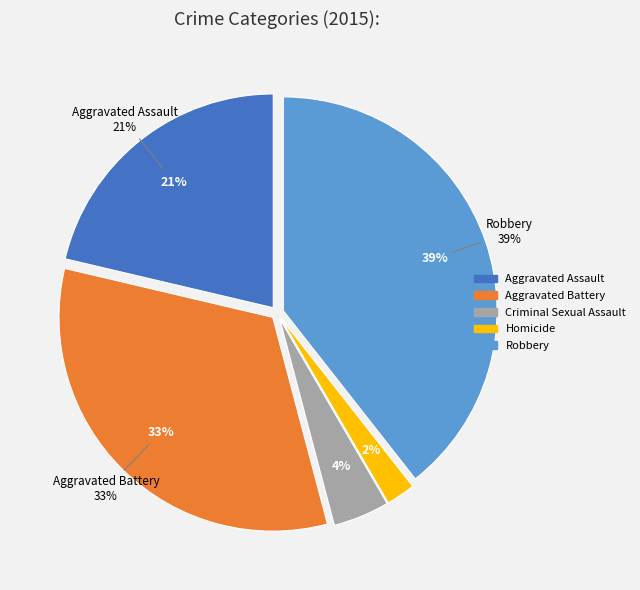

What is the ratio of the value at Criminal Sexual Assault to the value at Robbery?

0.1